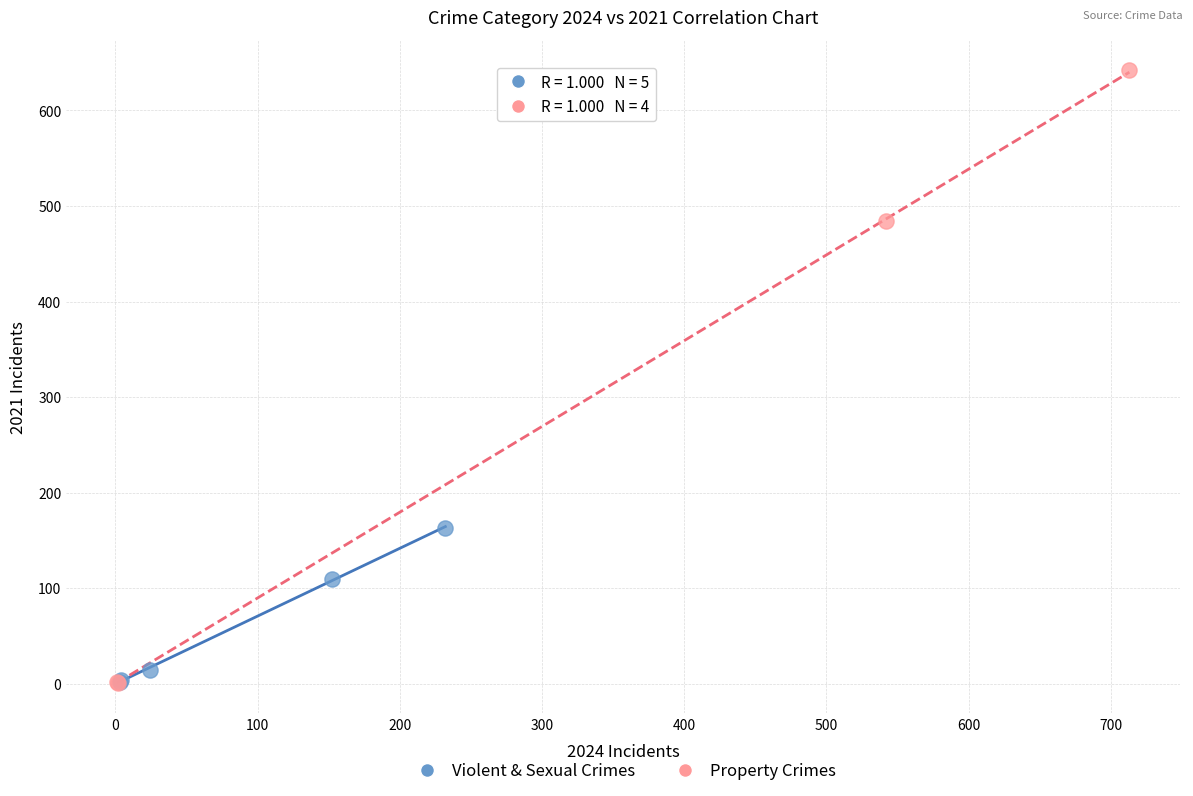

Which series reaches the maximum Y coordinate?

Property Crimes